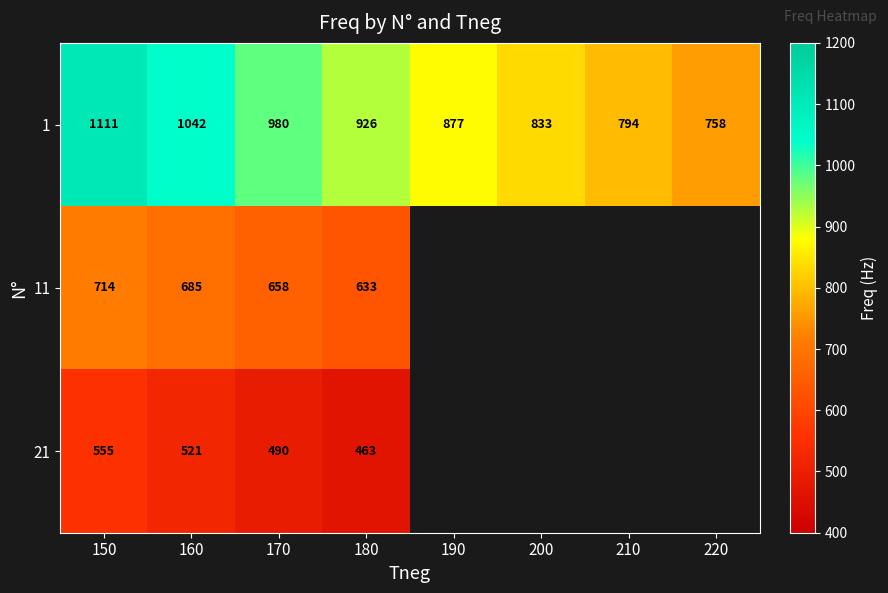

The 1 series shows 1461.3 at 190. True or false?

False